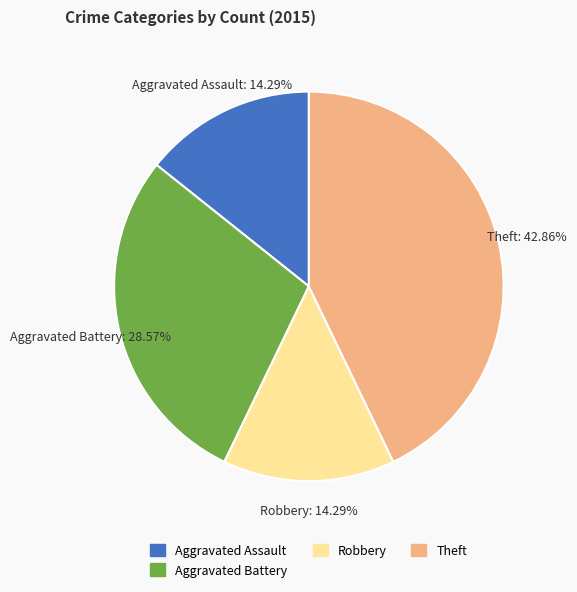

Does any single category account for the majority?

No